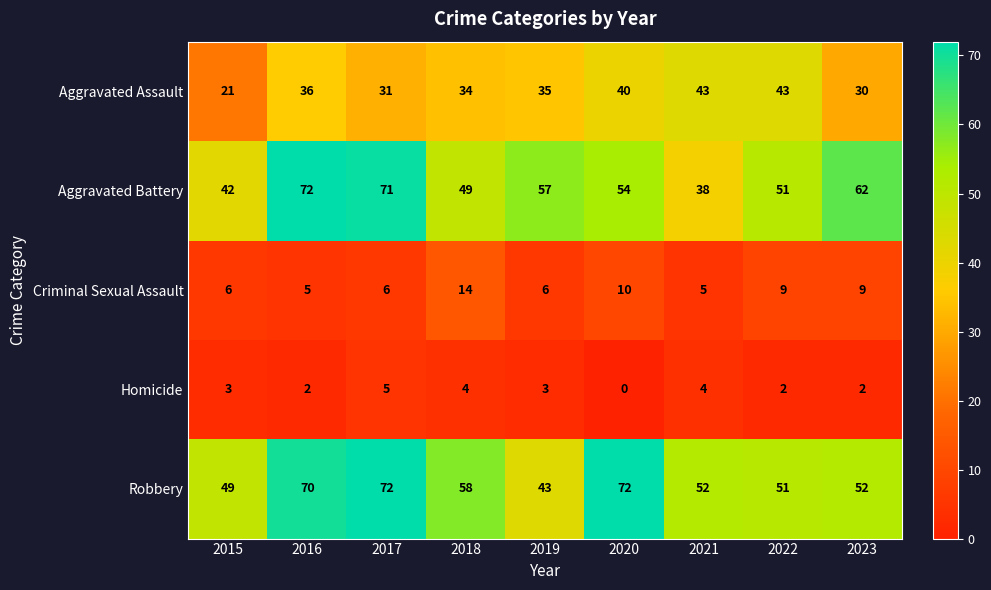

What is the total value across all series at 2021?

142